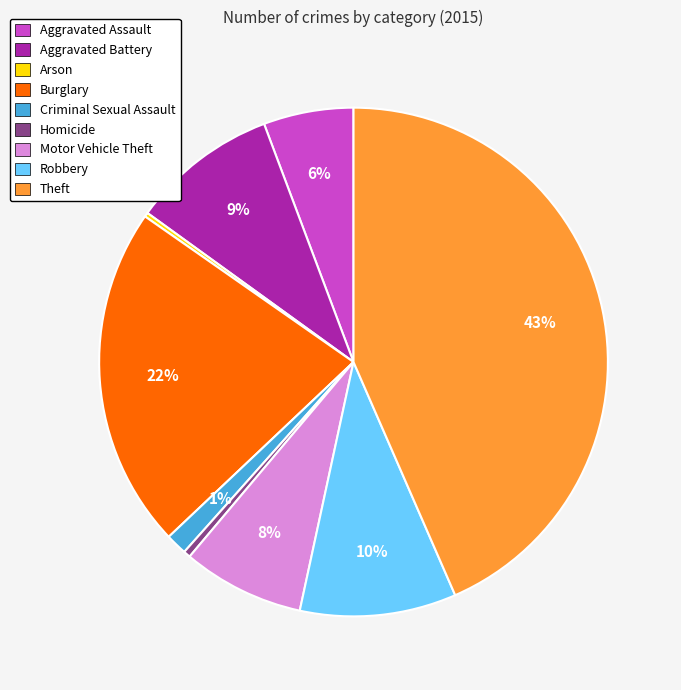

Is the sum of Theft and Aggravated Battery greater than half?

Yes